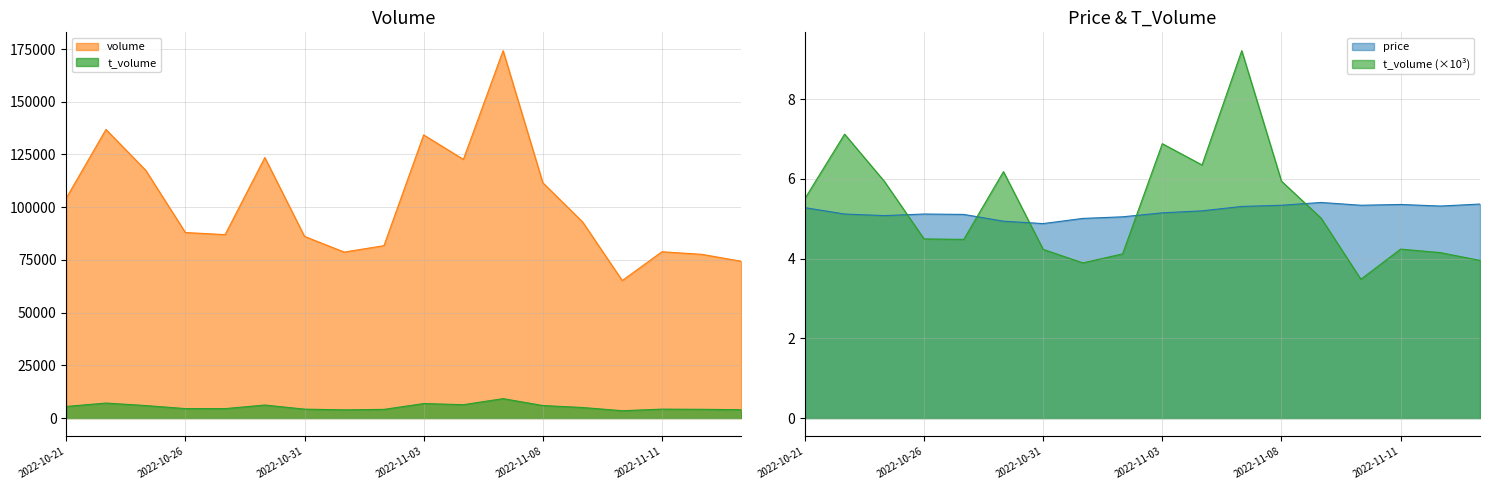

What is the label of the 15th point from the right?

2022-10-26